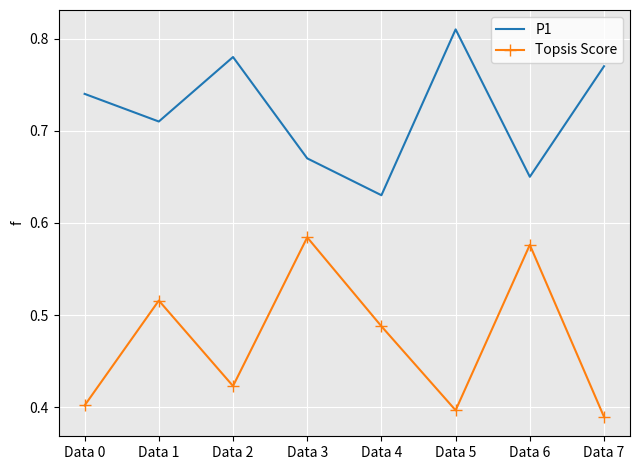

In P1, how many points are higher than both neighbors (excluding endpoints)?

2